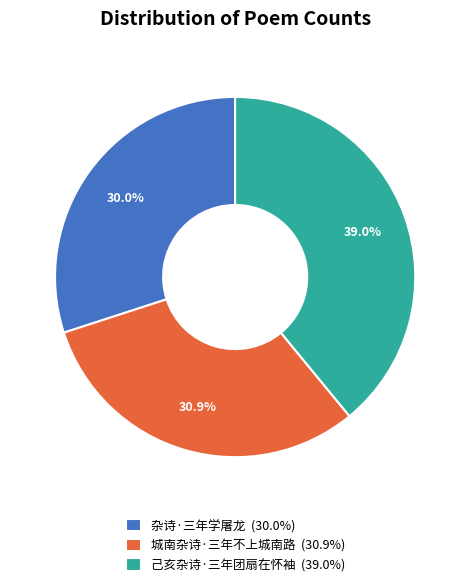

To the nearest percent, what is the difference between the largest and smallest slice percentages?

9%